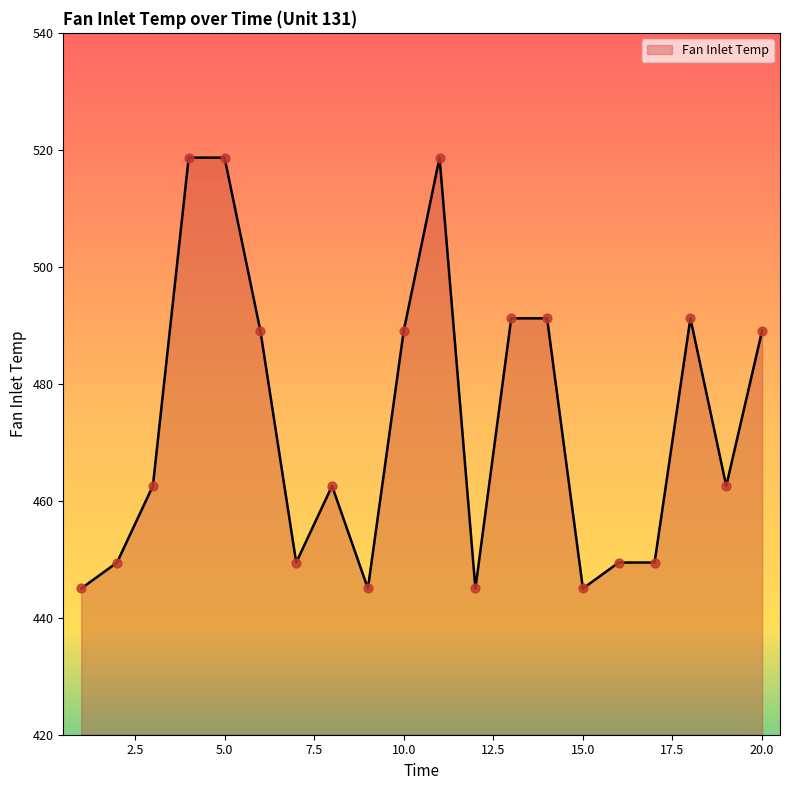

What is the difference between the maximum and minimum values?

73.7